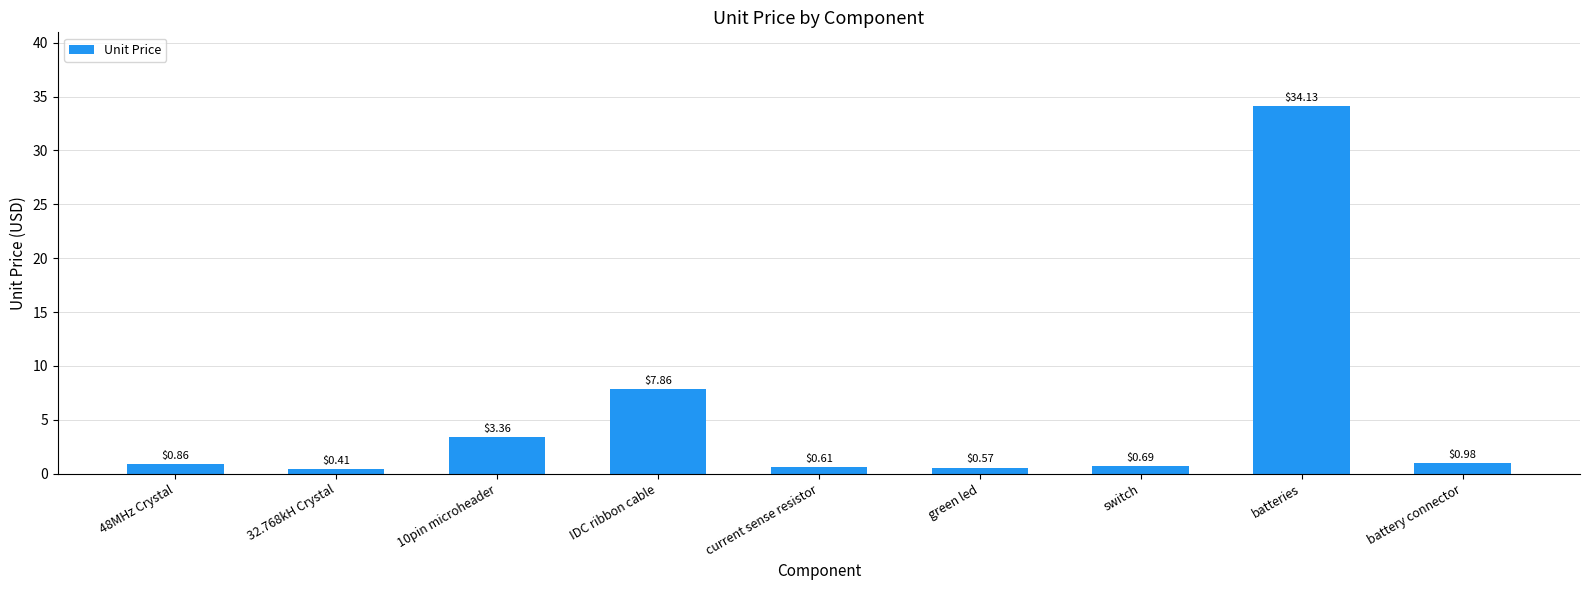

Rank the categories by value from lowest to highest.

32.768kH Crystal, green led, current sense resistor, switch, 48MHz Crystal, battery connector, 10pin microheader, IDC ribbon cable, batteries